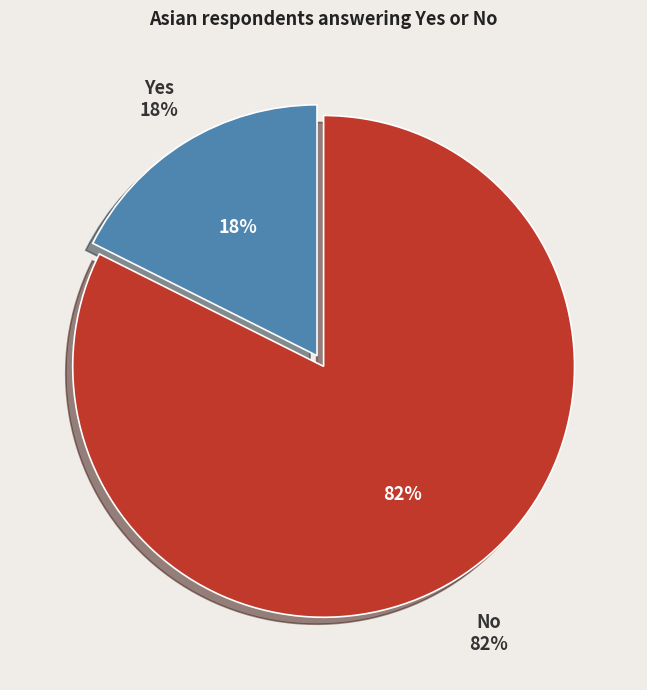

Is it true that No is 92% of the pie?

False